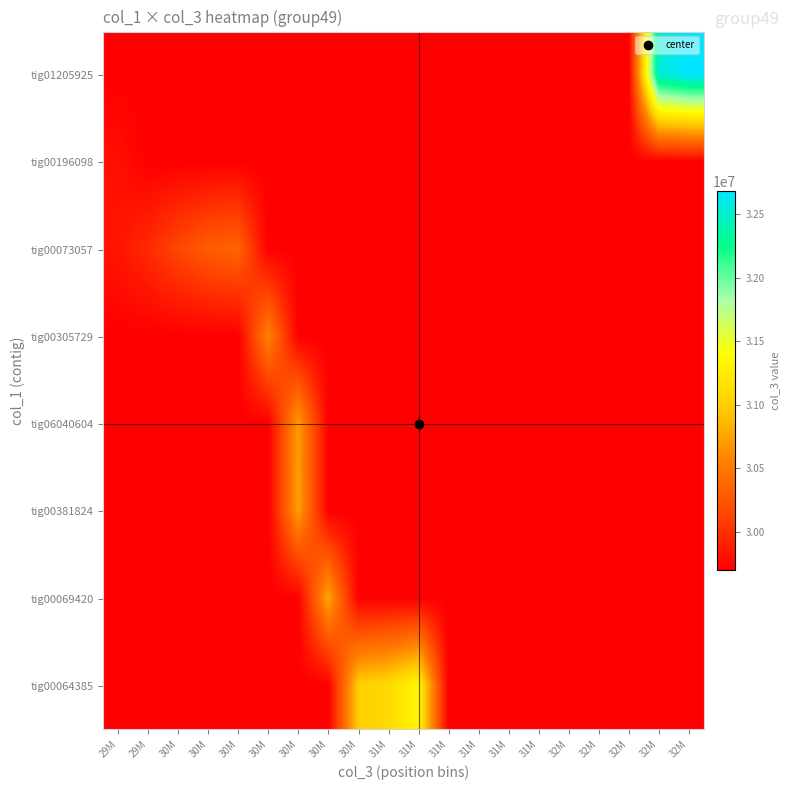

At which category does the chart reach its peak across all series?

32M